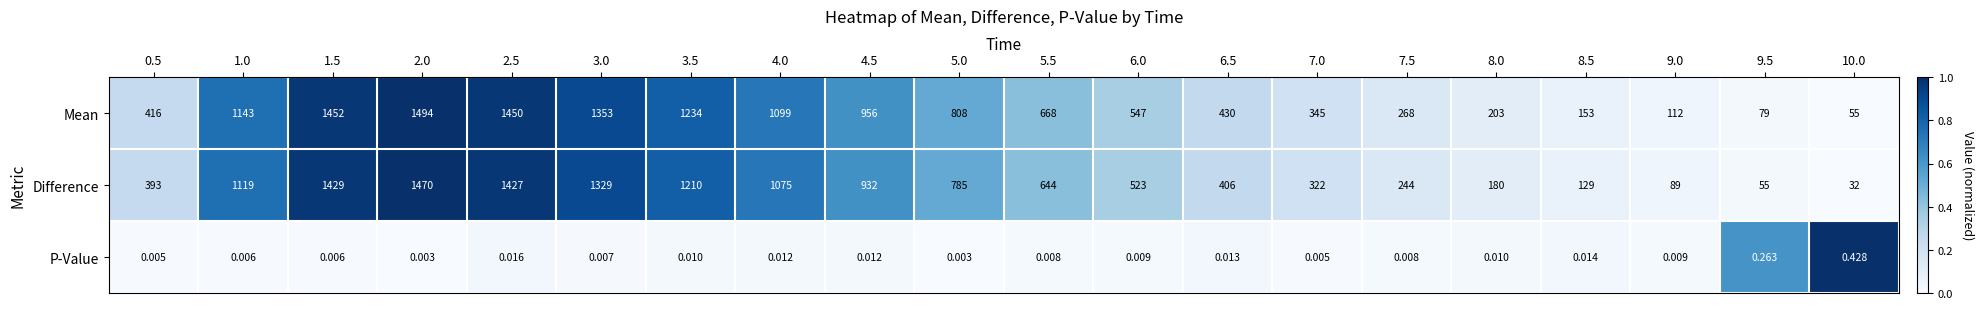

Is the value of Mean at 8.0 greater than the value of Difference at 3.0?

No